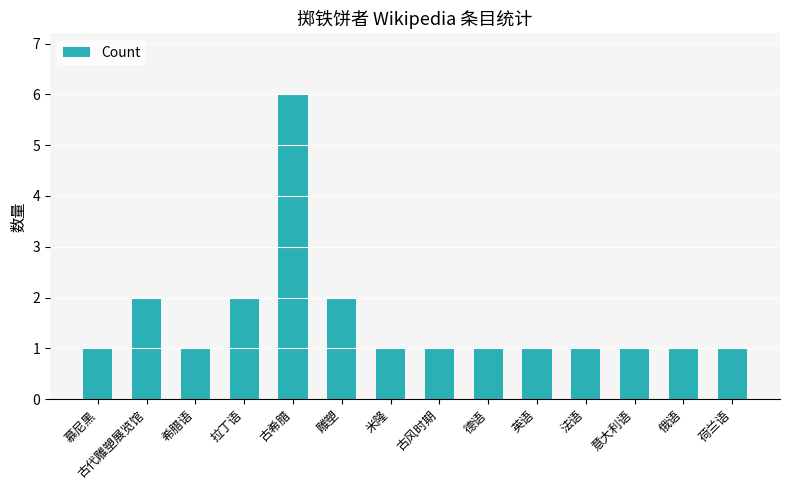

Read the value at 雕塑.

2